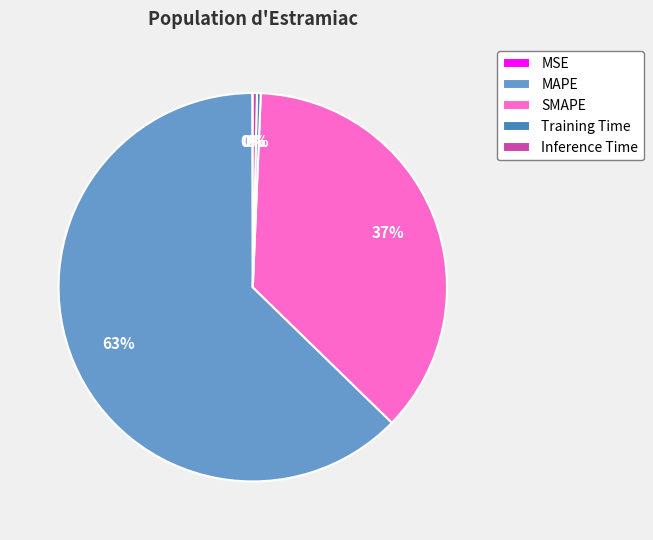

What percentage is the MAPE slice, to the nearest percent?

63%